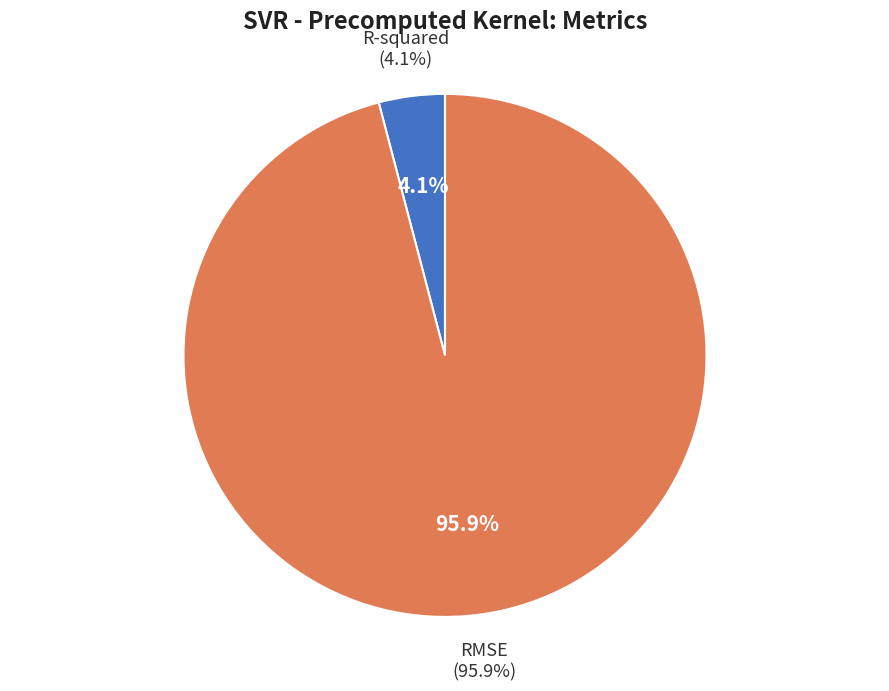

Which category has the smallest portion of the pie?

R-squared